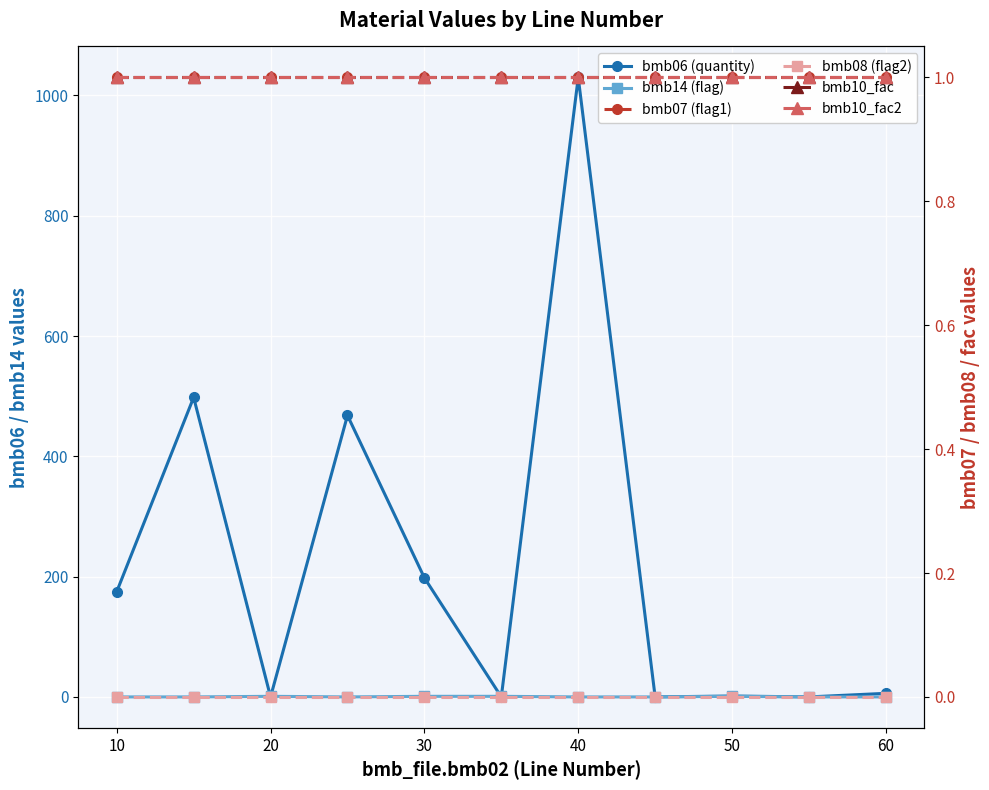

True or false: bmb07 (flag1) has more than 0 interior local peaks.

False